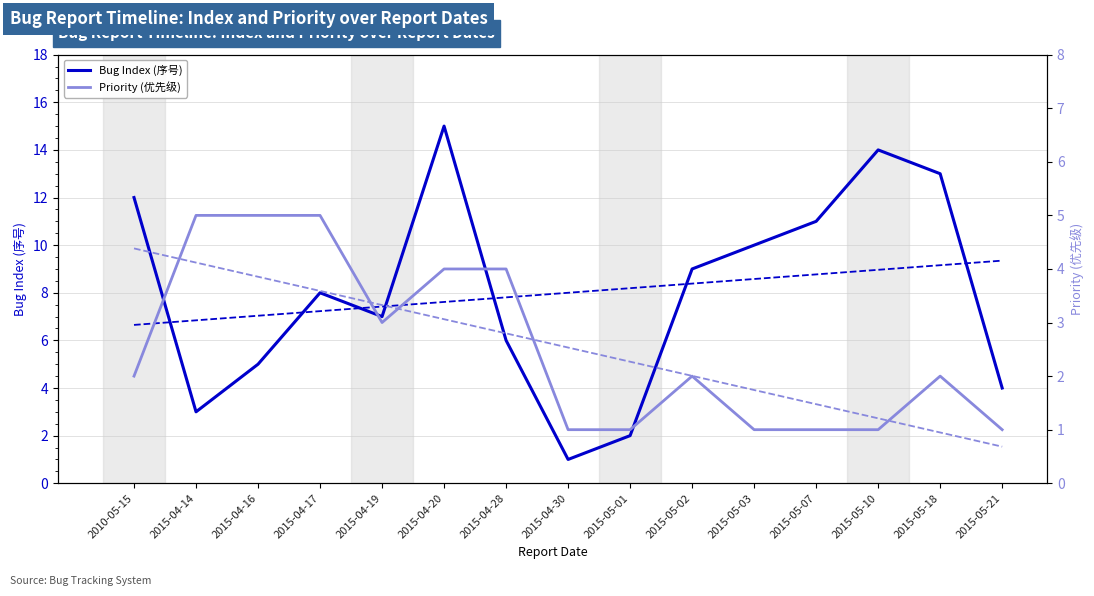

What is the sum of all Bug Index (序号) values?

120